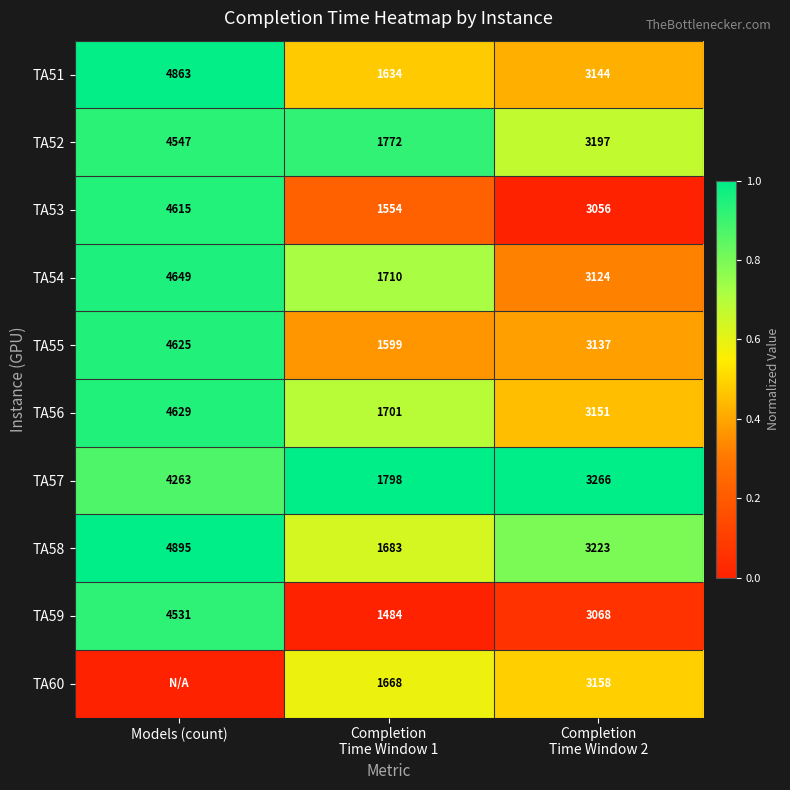

Is it true that TA53 equals 4615 at Models (count)?

True